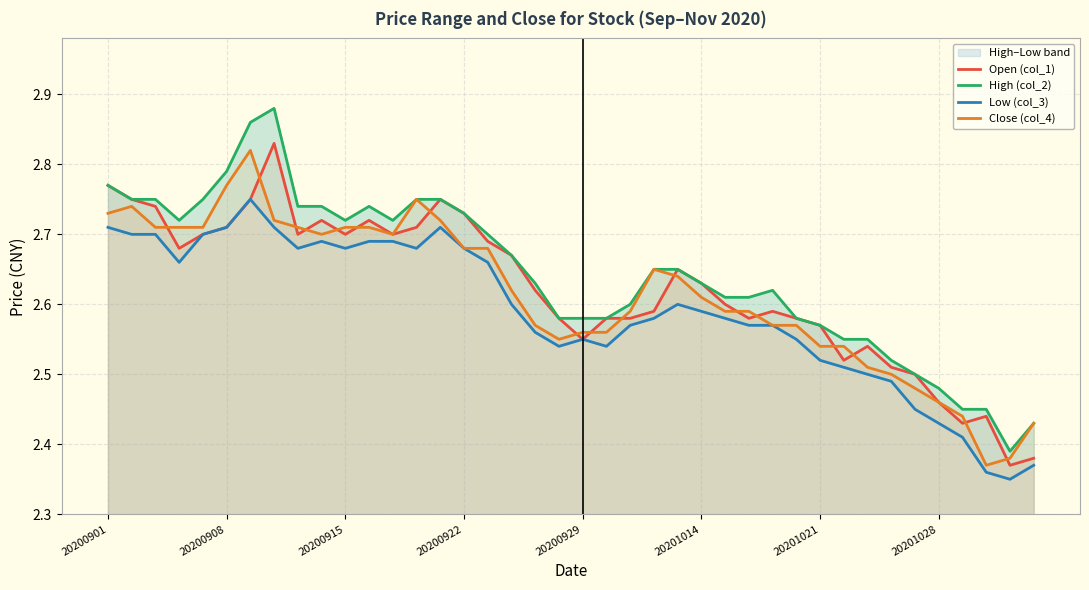

What is the highest value of the Close (col_4) series?

2.8